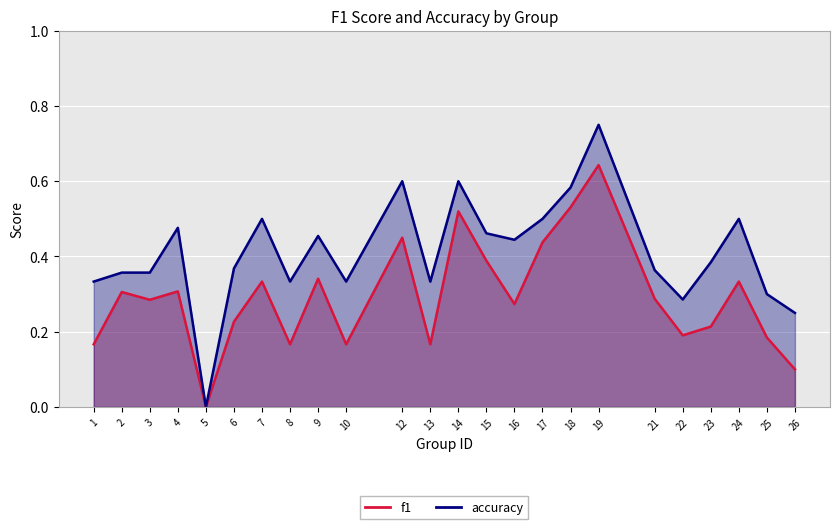

True or false: f1 and accuracy cross at least once.

False